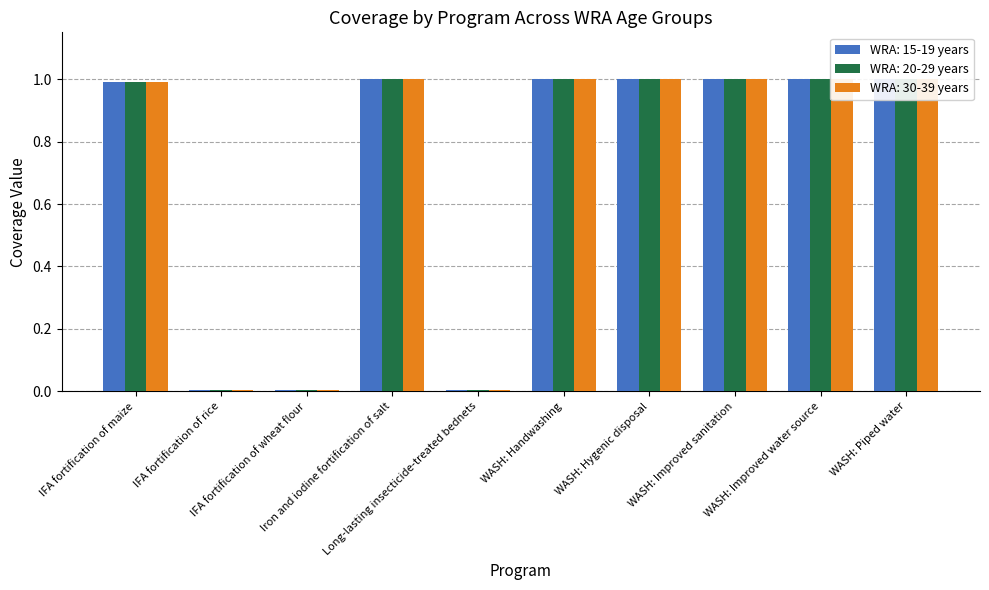

What is the total value across all series at Iron and iodine fortification of salt?

3.0